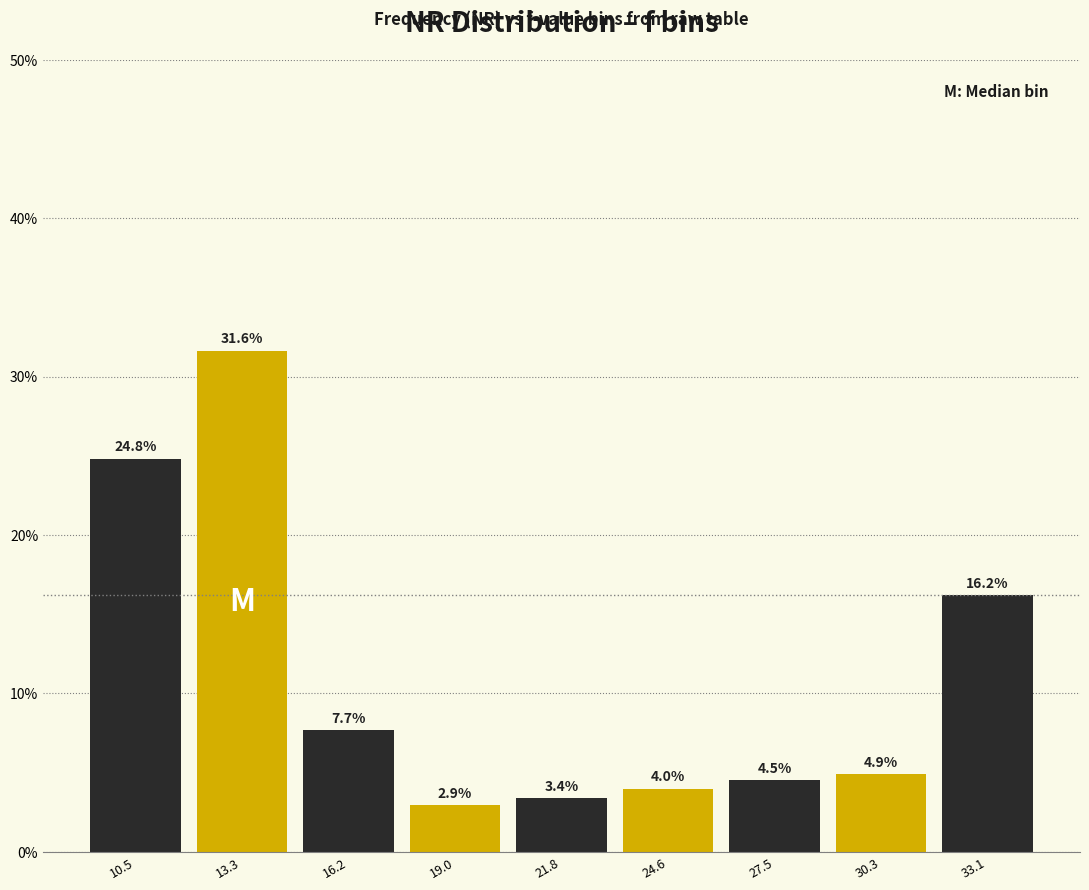

Reading left to right, list all the values displayed in this chart.

10.5=24.8	13.3=31.6	16.2=7.7	19.0=2.9	21.8=3.4	24.6=4.0	27.5=4.5	30.3=4.9	33.1=16.2